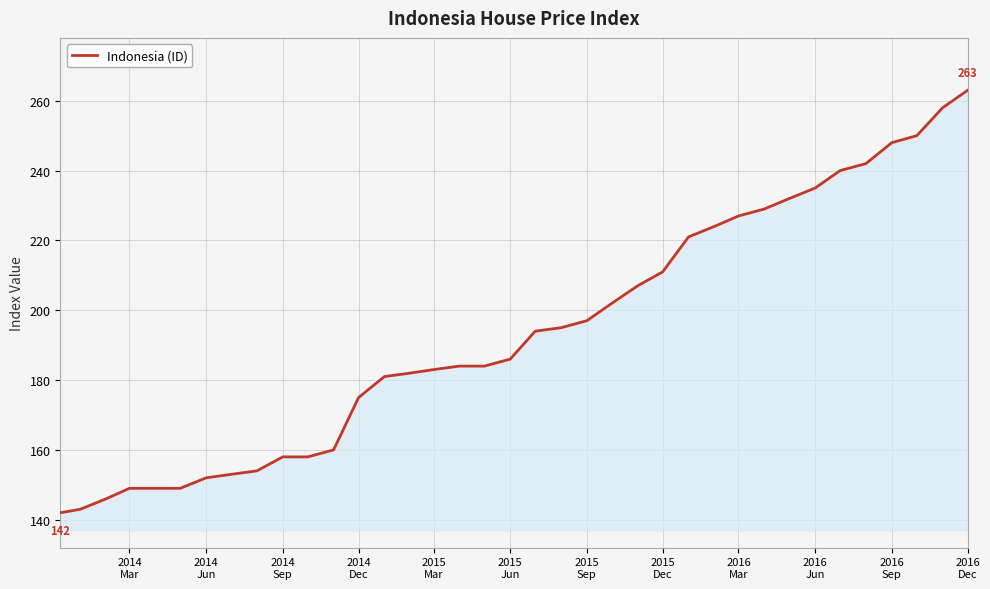

What is the greatest value displayed?

263